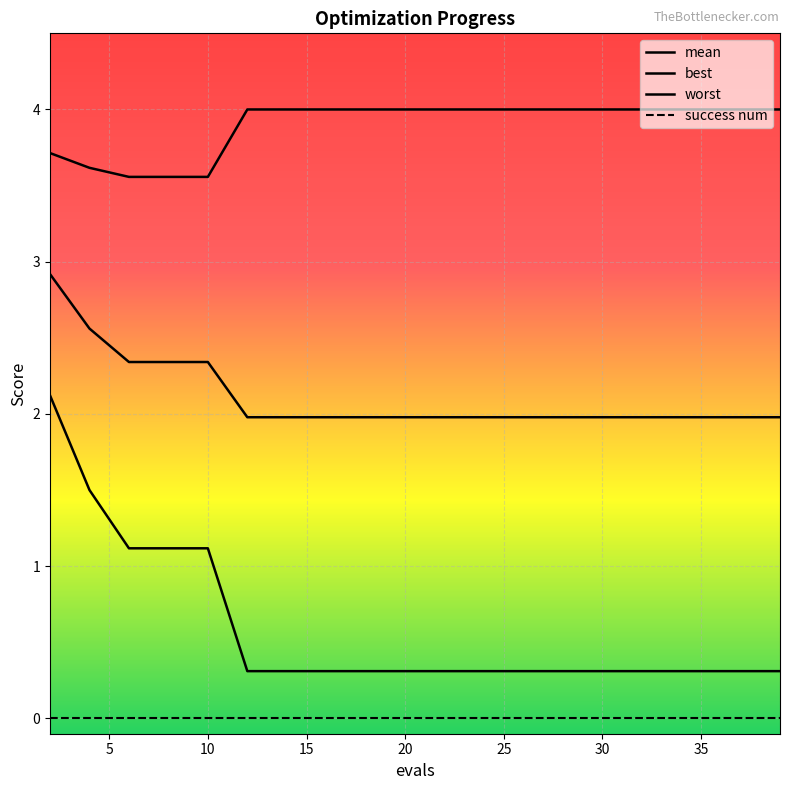

List the series in order of their peak value, highest first.

worst, mean, best, success num